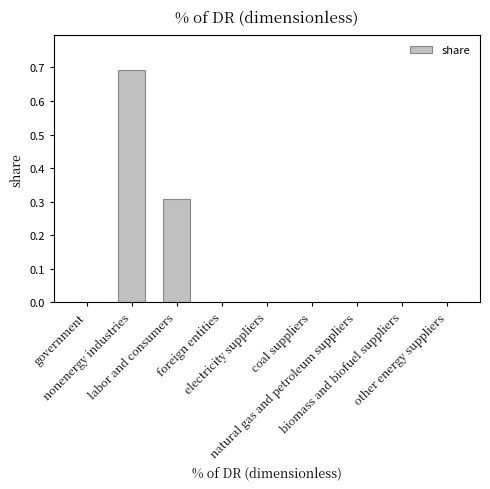

What is the change in value from labor and consumers to biomass and biofuel suppliers?

-0.3